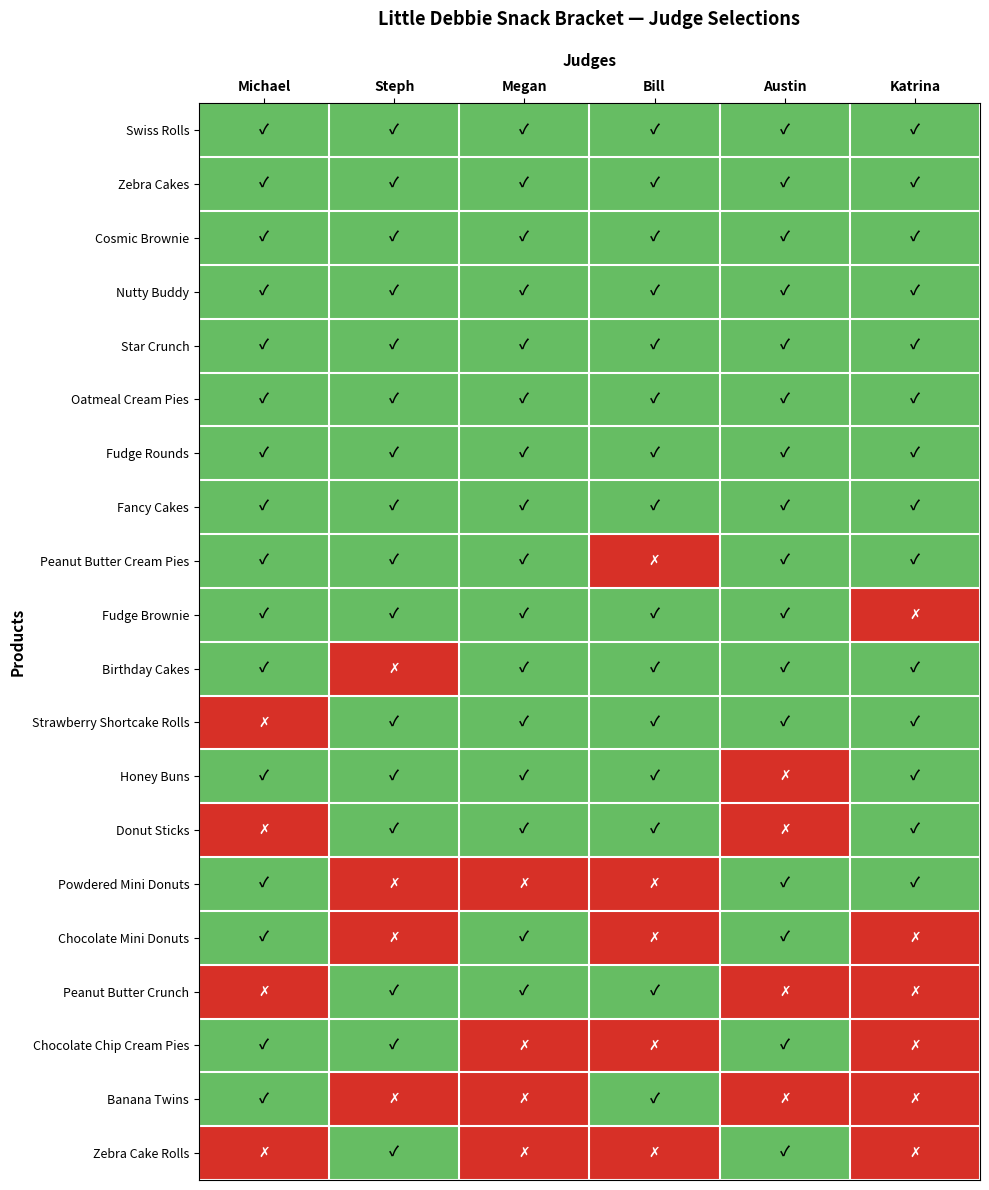

Is it true that Birthday Cakes equals 1 at Megan?

True